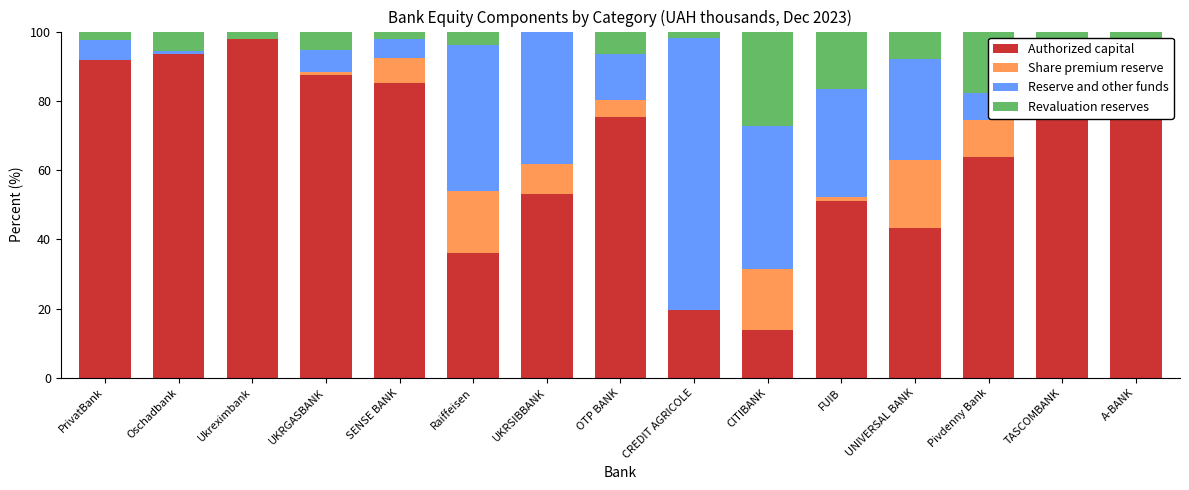

Read the Authorized capital value at Pivdenny Bank.

63.9